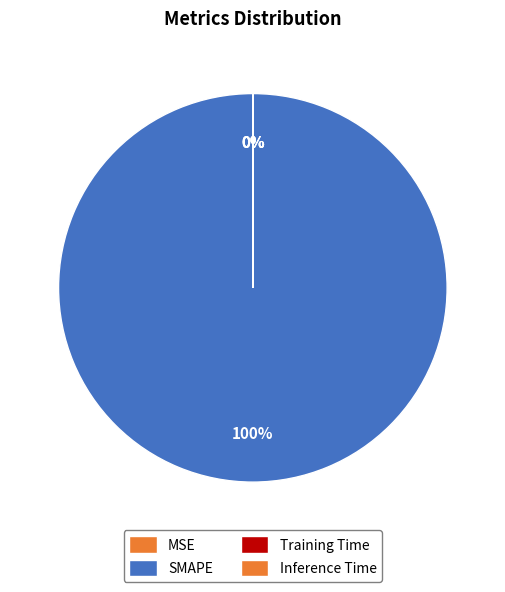

Rank the categories by value from lowest to highest.

MSE, Inference Time, Training Time, SMAPE